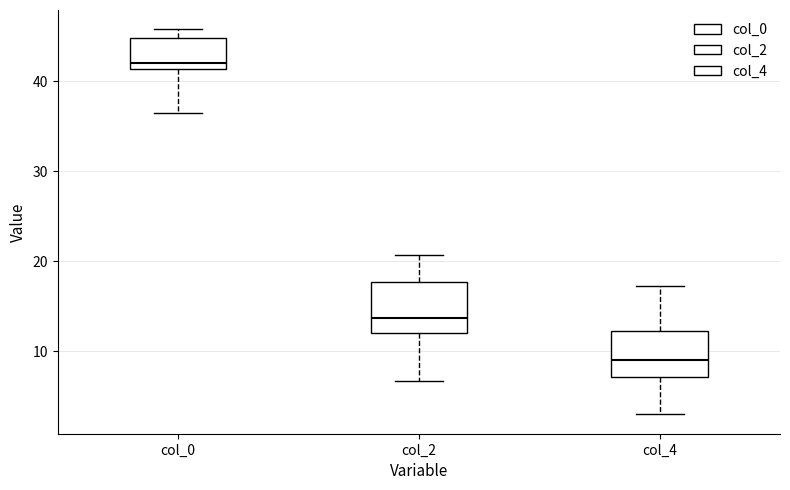

Reading left to right, read every box against the y-axis: the position of its median line, the range the box covers, and the ends of its whiskers. The values are not printed on the chart, so give them approximately, as read against the axis.

col_0: median 42, box 41 to 45, whiskers 37 to 46
col_2: median 14, box 12 to 18, whiskers 7 to 21
col_4: median 9, box 7 to 12, whiskers 3 to 17